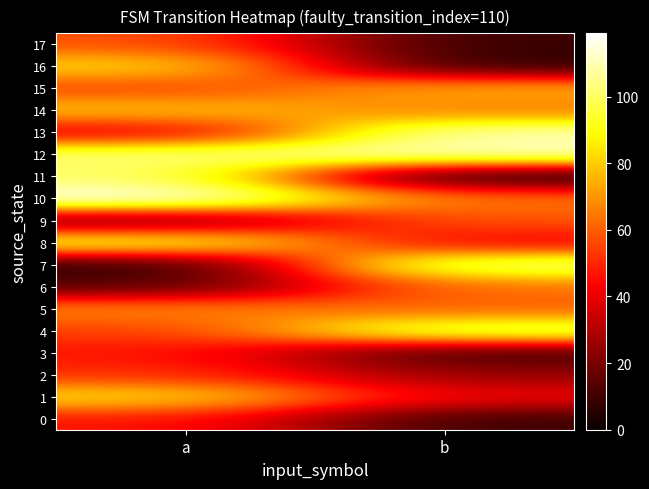

Which series has the largest total across all categories?

12